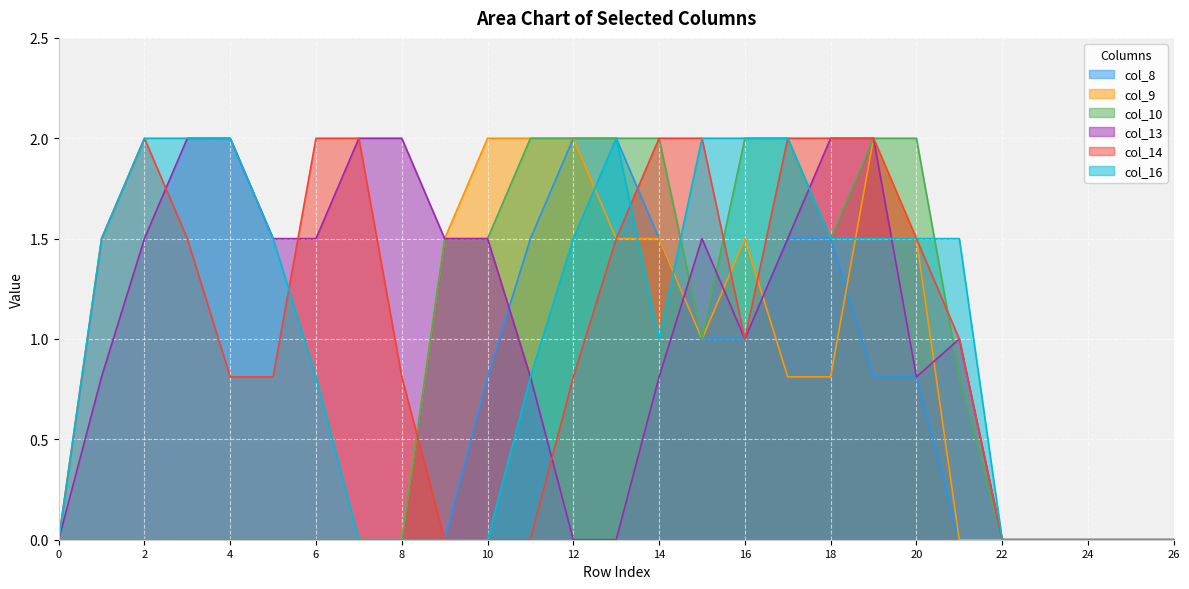

The value of col_14 at 20 is 0.5. True or false?

False